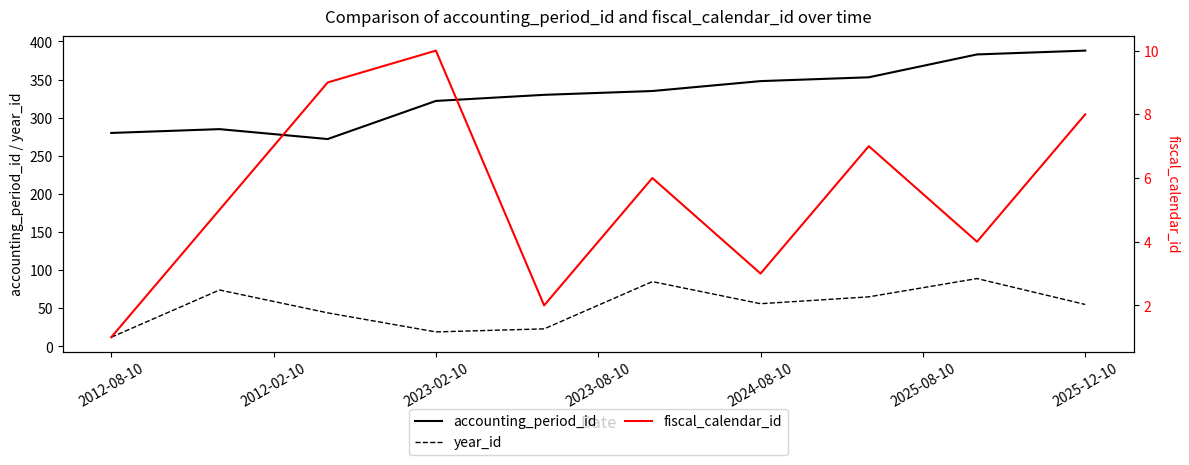

Is this an area chart (filled region under the line)?

No